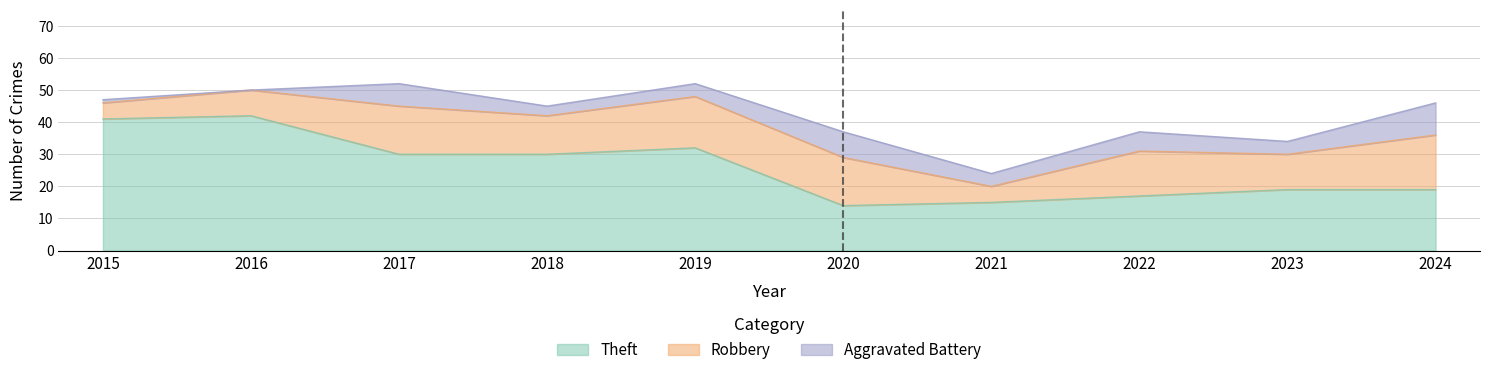

Which series has the largest total across all categories?

Theft